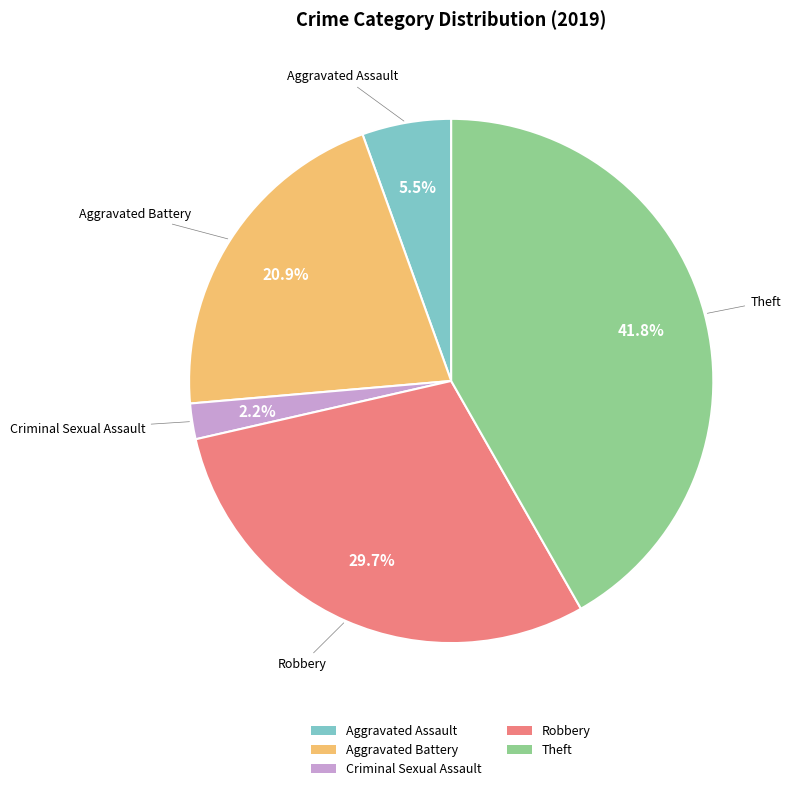

What portion of the pie excludes Aggravated Battery?

79.1%